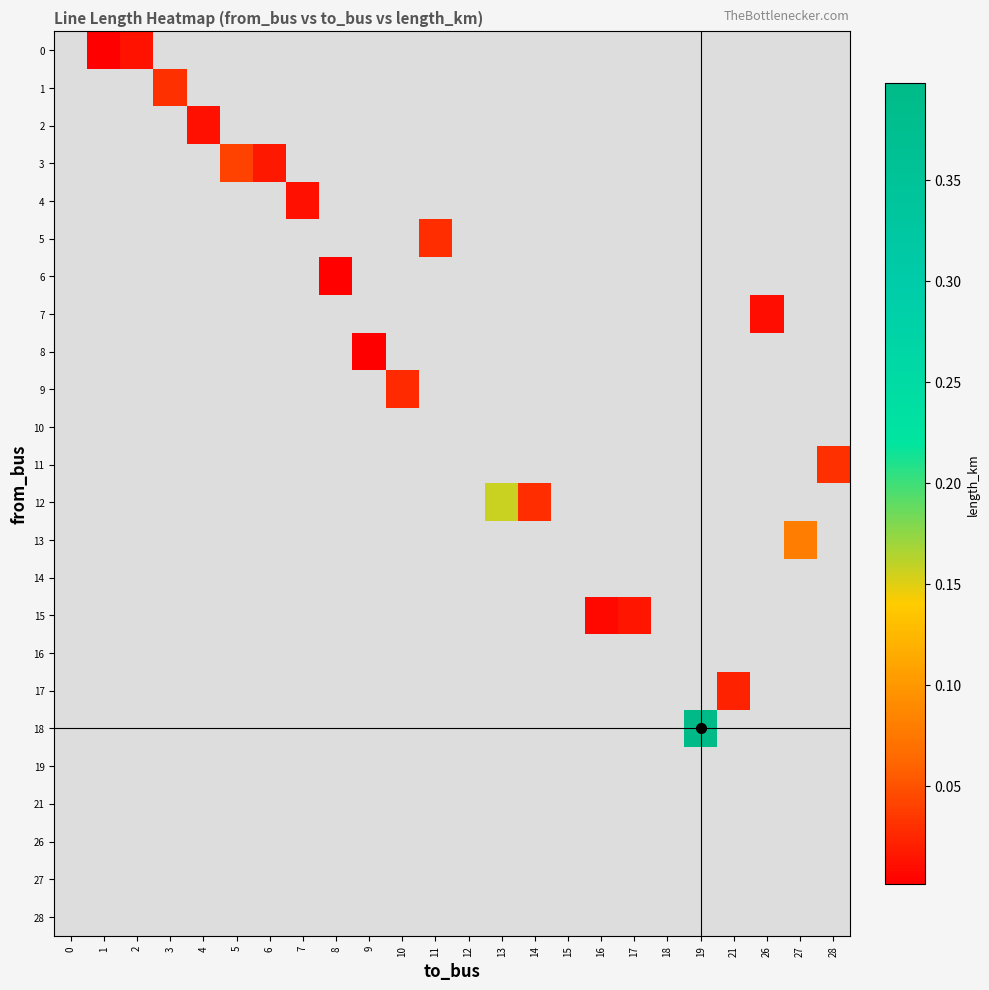

What is the maximum value shown in the chart?

0.4